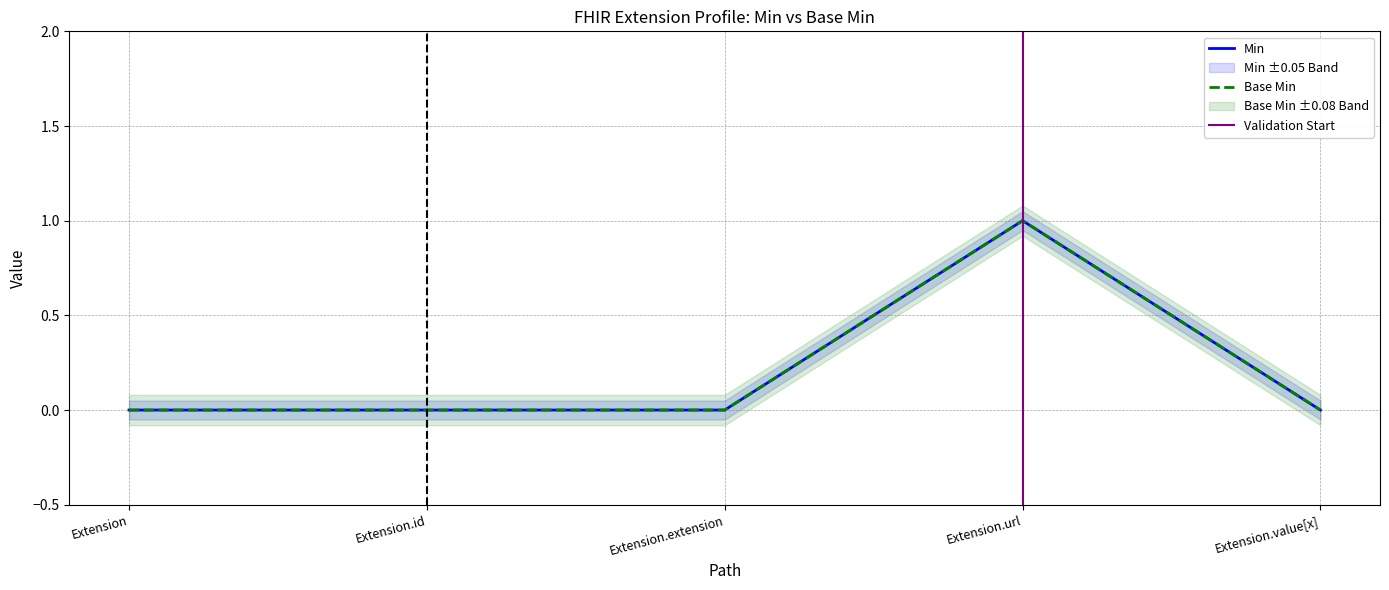

True or false: Base Min and Min intersect in this chart.

False